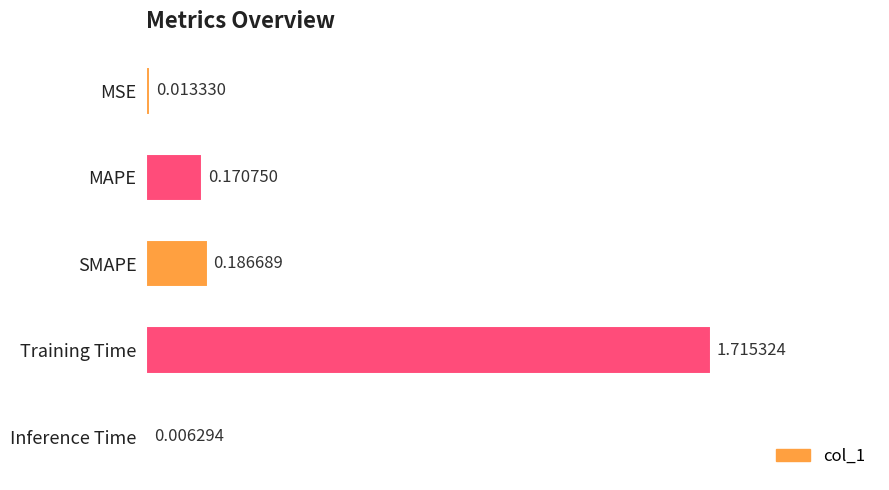

Are the bars horizontal?

Yes